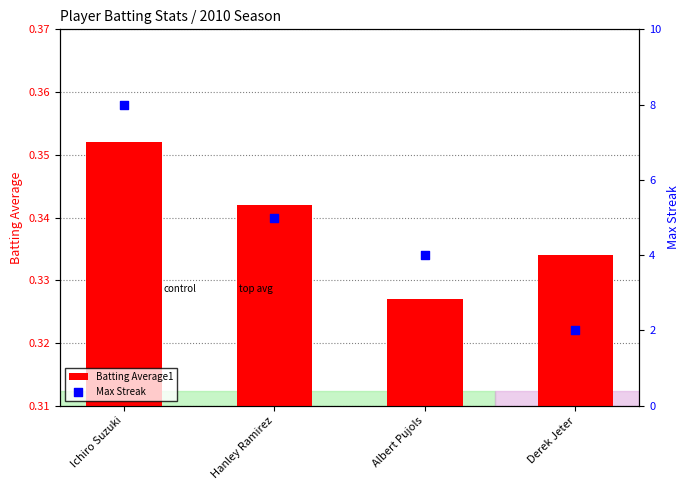

Which series has the widest spread of Y values?

Max Streak